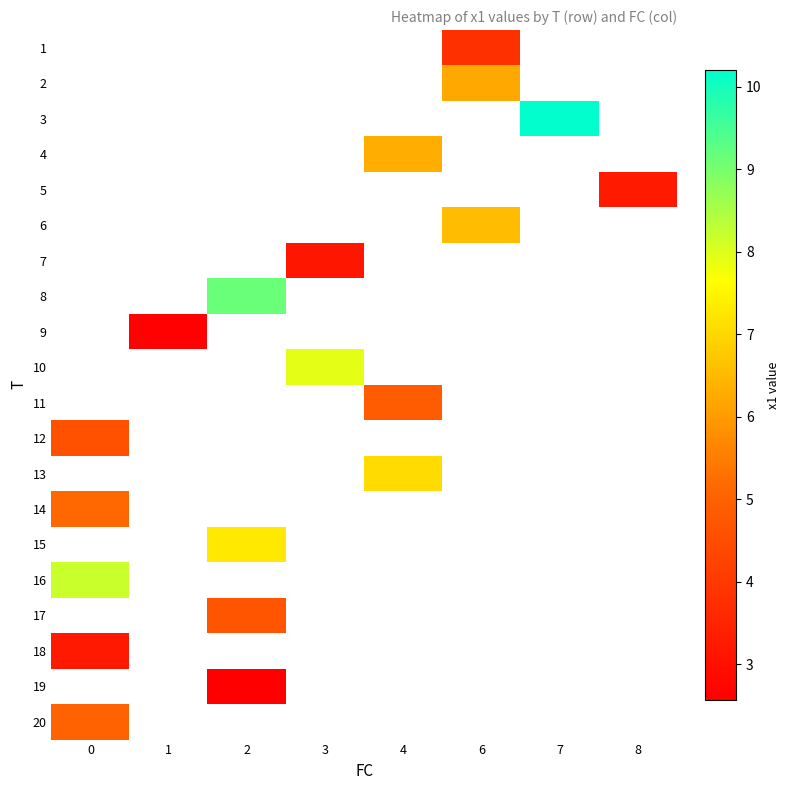

How many data points does each series have?

8